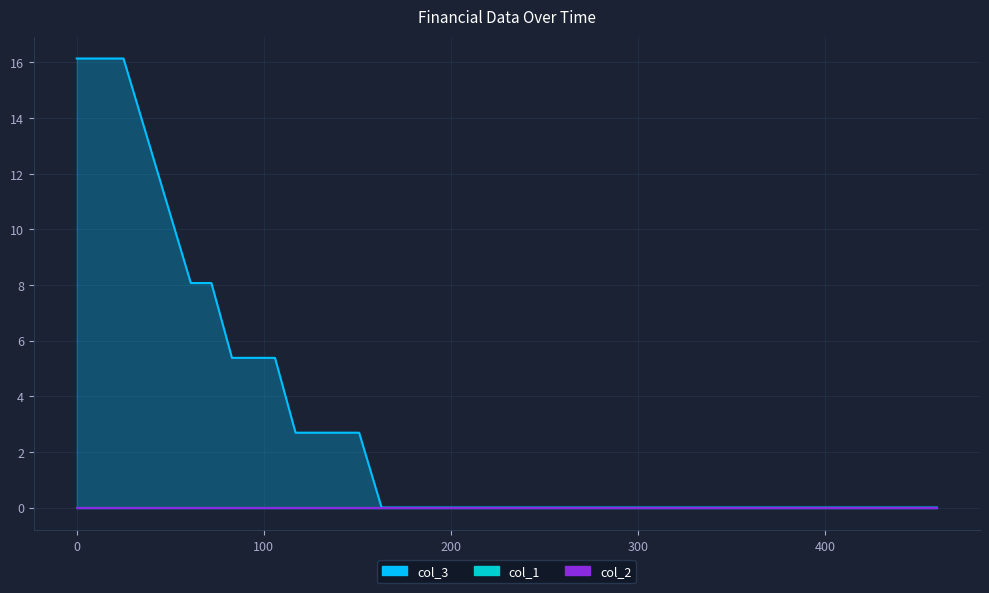

True or false: col_2 and col_3 cross at least once.

False